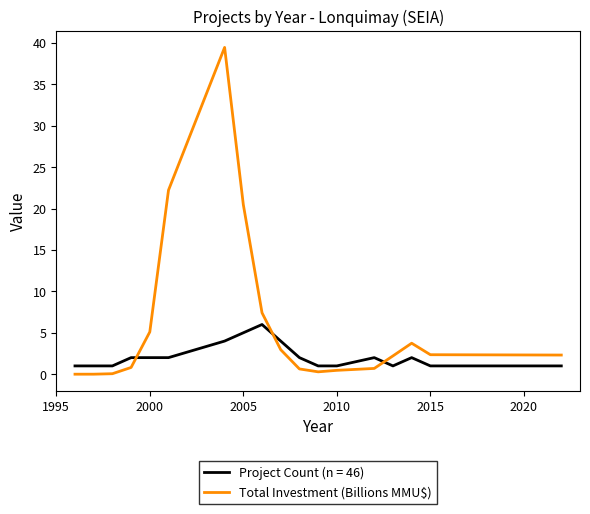

What is the maximum value for Project Count (n = 46)?

6.0